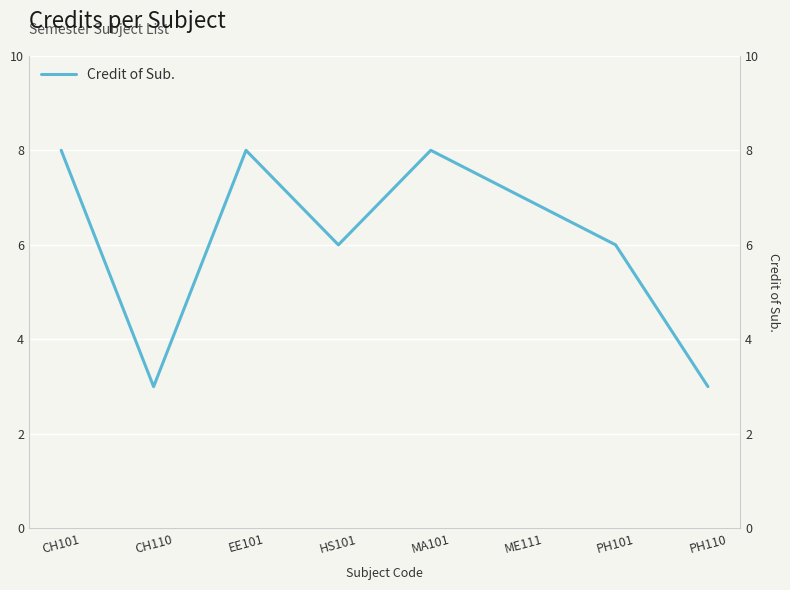

Reading left to right, transcribe all the data shown in this chart.

8	3	8	6	8	7	6	3